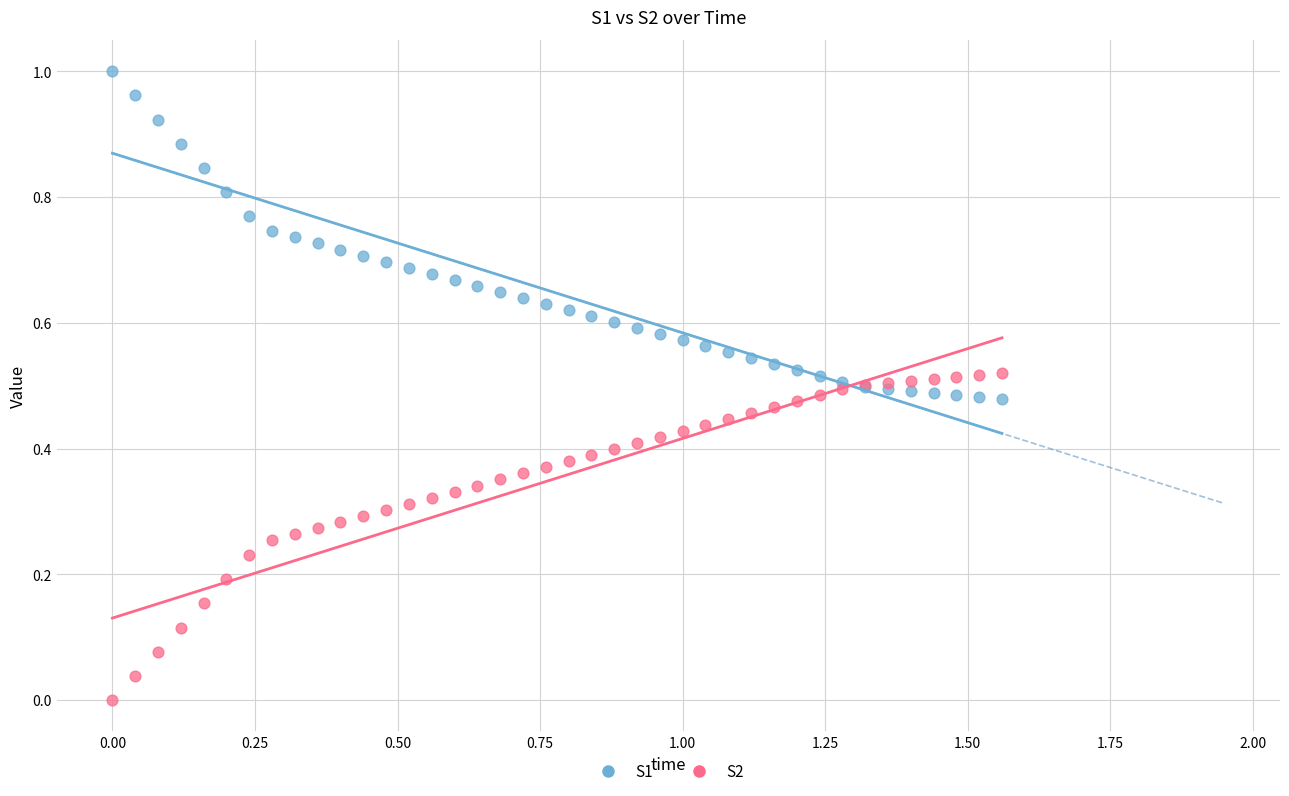

What is the X range (max minus min) for the scatter plot?

1.6